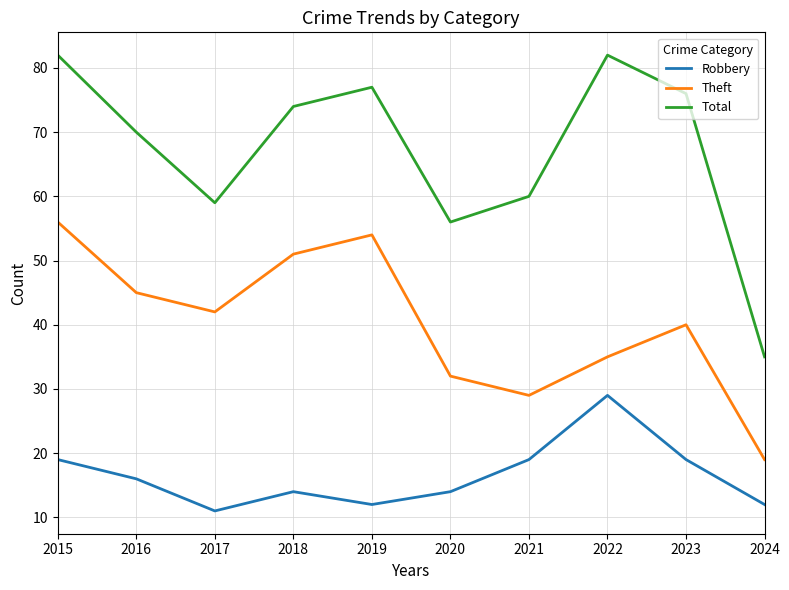

What is the difference between the Robbery values at 2016 and 2018?

2